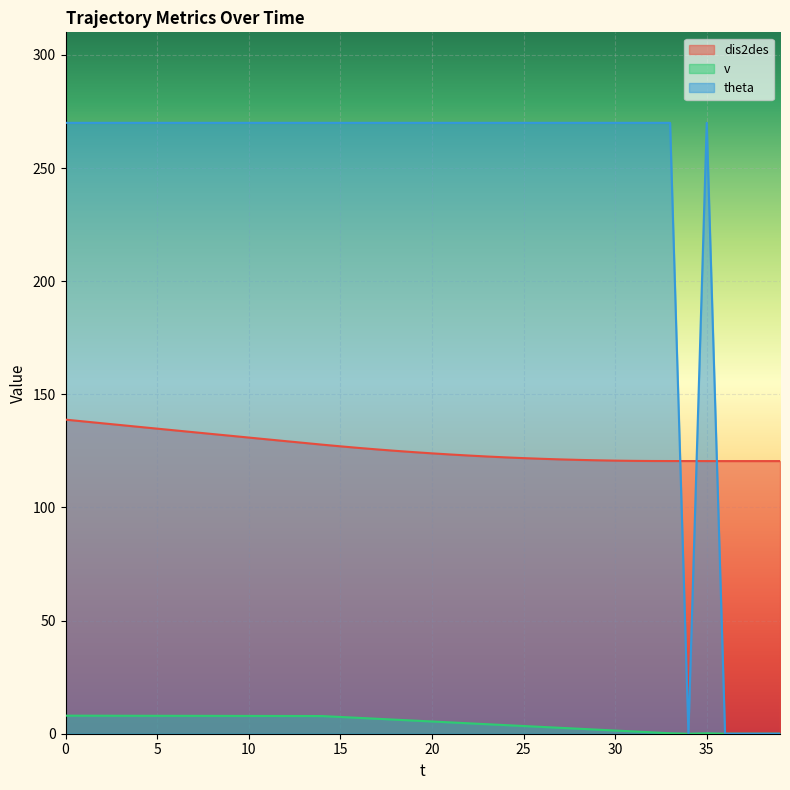

Reading left to right, extract all data points from this chart.

dis2des: 138.8	138.0	137.2	136.4	135.6	134.8	134.1	133.3	132.5	131.7	130.9	130.1	129.3	128.6	127.8	127.0	126.3	125.7	125.0	124.5	123.9	123.4	123.0	122.5	122.2	121.8	121.5	121.2	121.0	120.8	120.7	120.6	120.5	120.5	120.5	120.5	120.5	120.5	120.5	120.5
v: 8.0	8.0	8.0	7.9	7.9	7.9	7.9	7.9	7.9	7.9	7.9	7.8	7.8	7.8	7.8	7.4	7.0	6.6	6.2	5.8	5.4	5.0	4.6	4.2	3.8	3.4	3.0	2.6	2.2	1.8	1.4	1.0	0.6	0.2	0.0	0.2	0.0	0.0	0.0	0.0
theta: 270.0	270.0	270.0	270.0	270.0	270.0	270.0	270.0	270.0	270.0	270.0	270.0	270.0	270.0	270.0	270.0	270.0	270.0	270.0	270.0	270.0	270.0	270.0	270.0	270.0	270.0	270.0	270.0	270.0	270.0	270.0	270.0	270.0	270.0	0.0	270.0	0.0	0.0	0.0	0.0